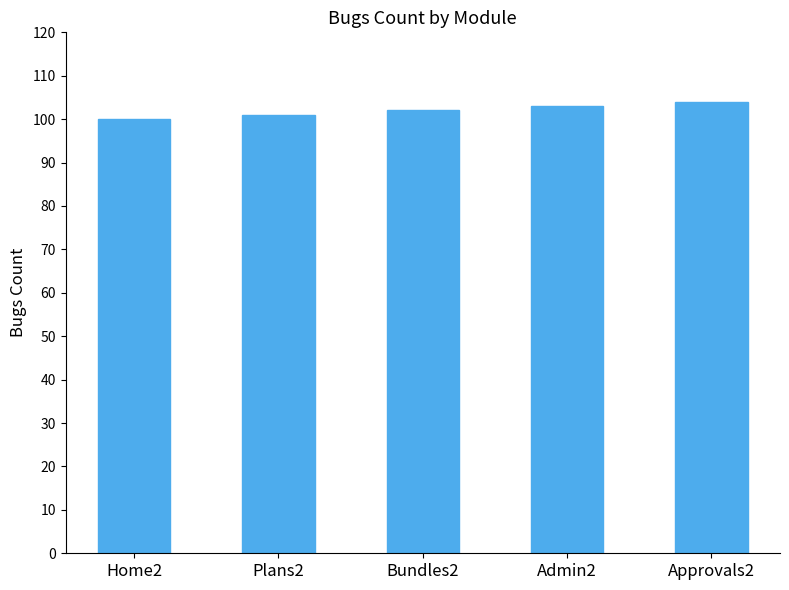

Is it true that the value at Plans2 is 101?

True